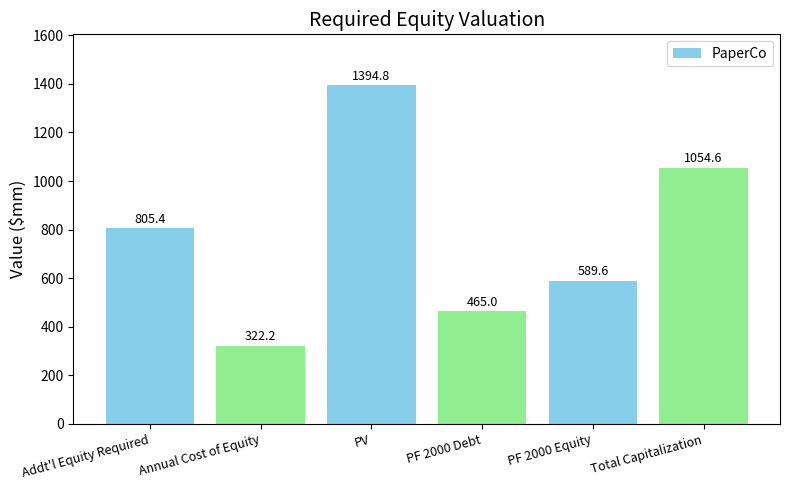

What is the change in value from Addt'l Equity Required to PV?

+589.4